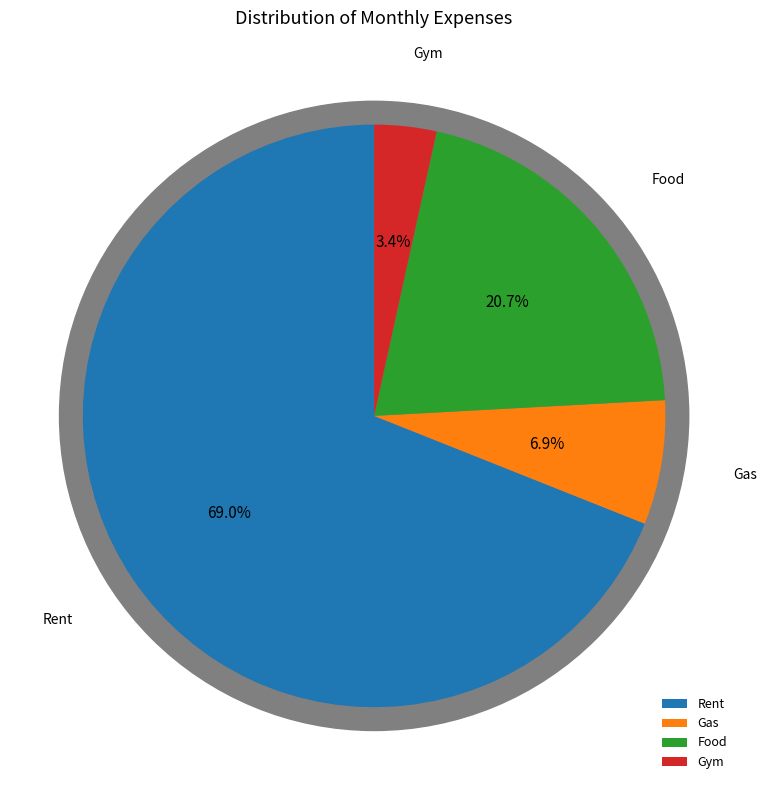

To the nearest percent, what is the difference between the Rent and Food slice percentages?

48%